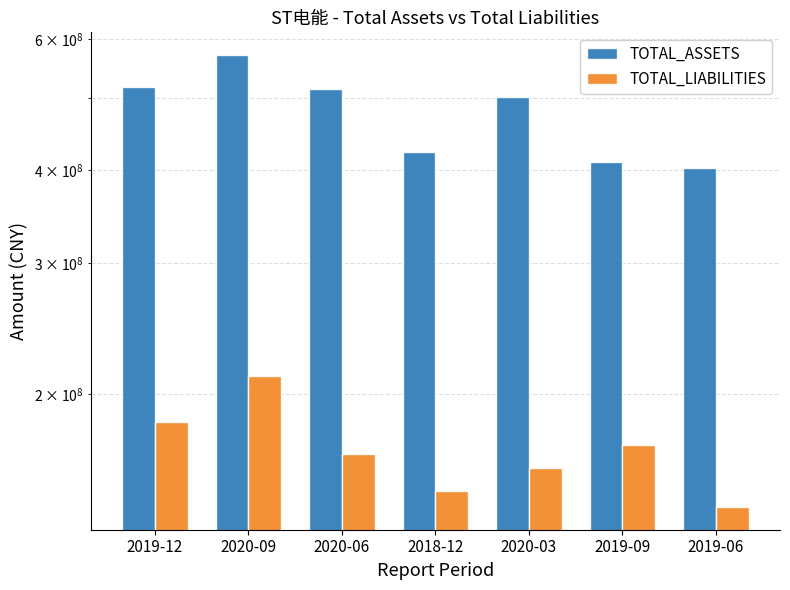

At which category is the sum across all series the highest?

2020-09